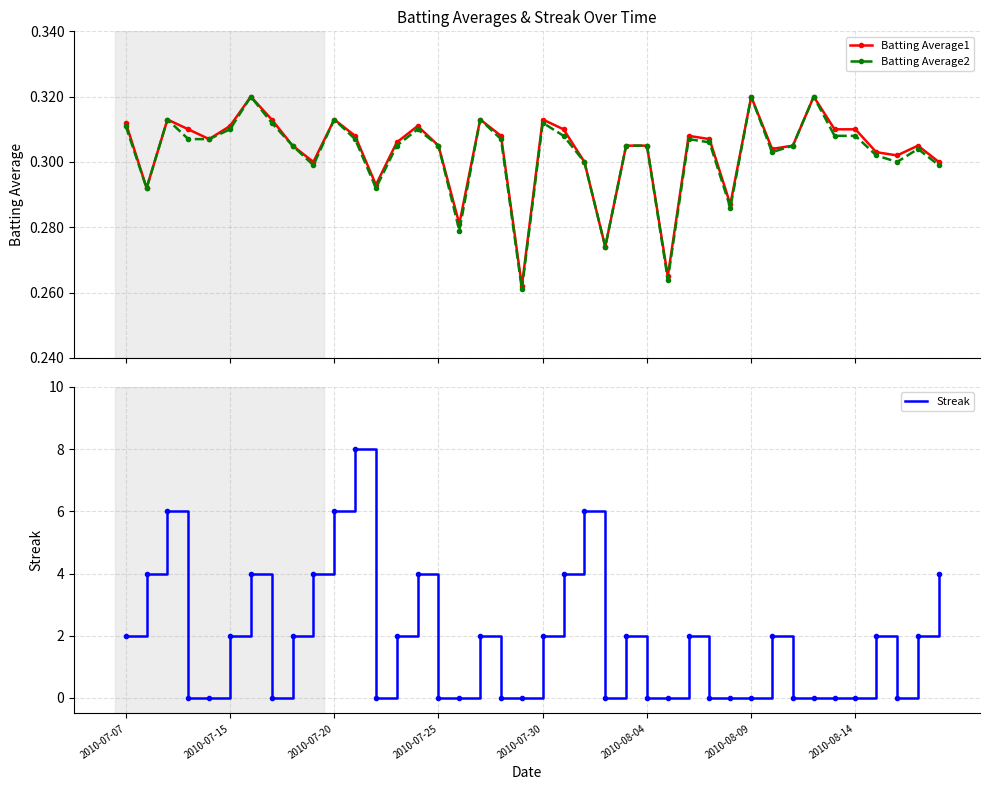

List the series in order of their peak value, lowest first.

Batting Average1, Batting Average2, Streak